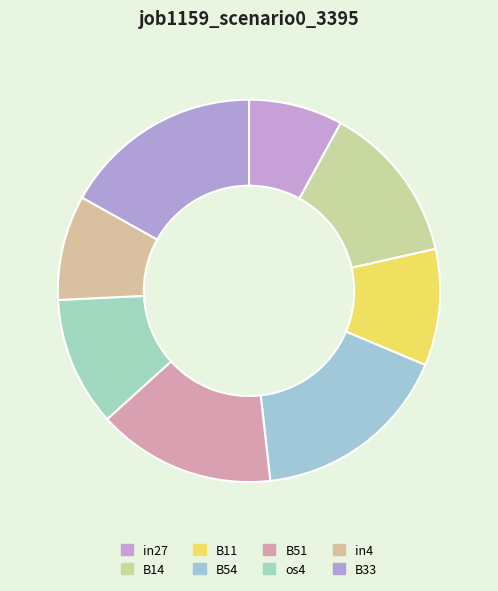

Combined, do B11 and B14 account for over 50%?

No